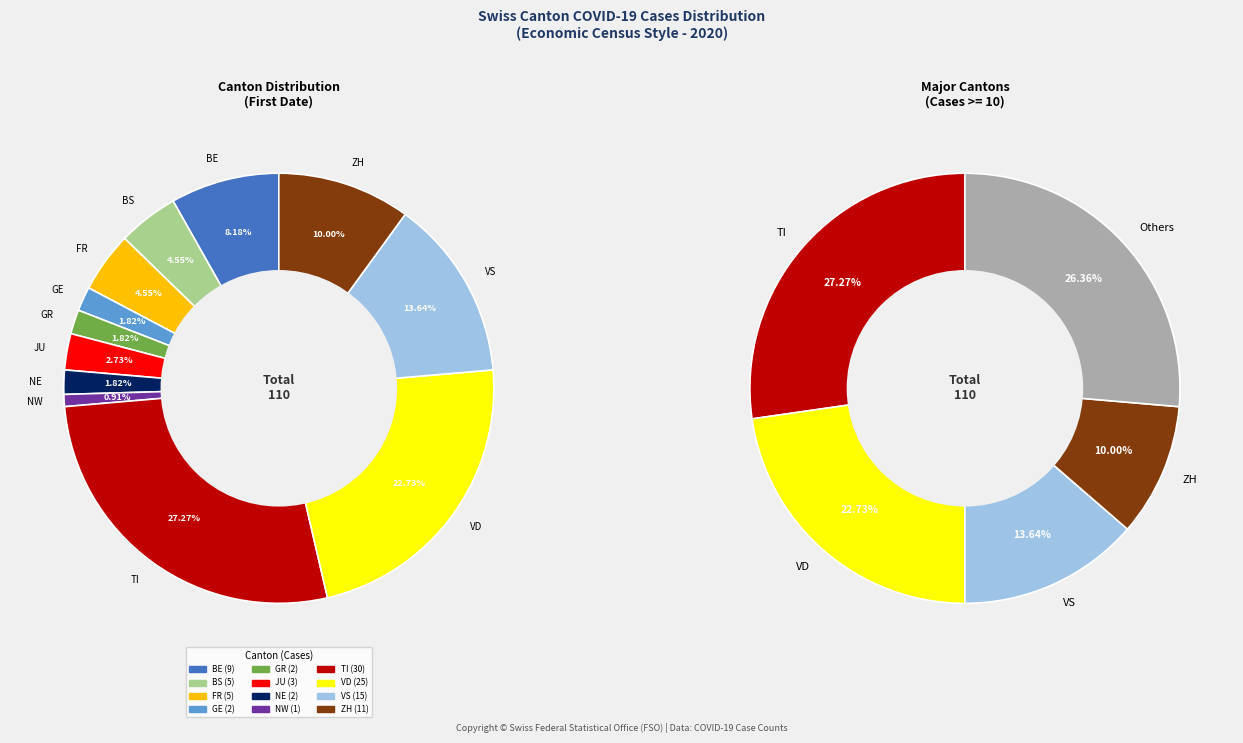

The FR slice represents 5% of the pie. True or false?

True